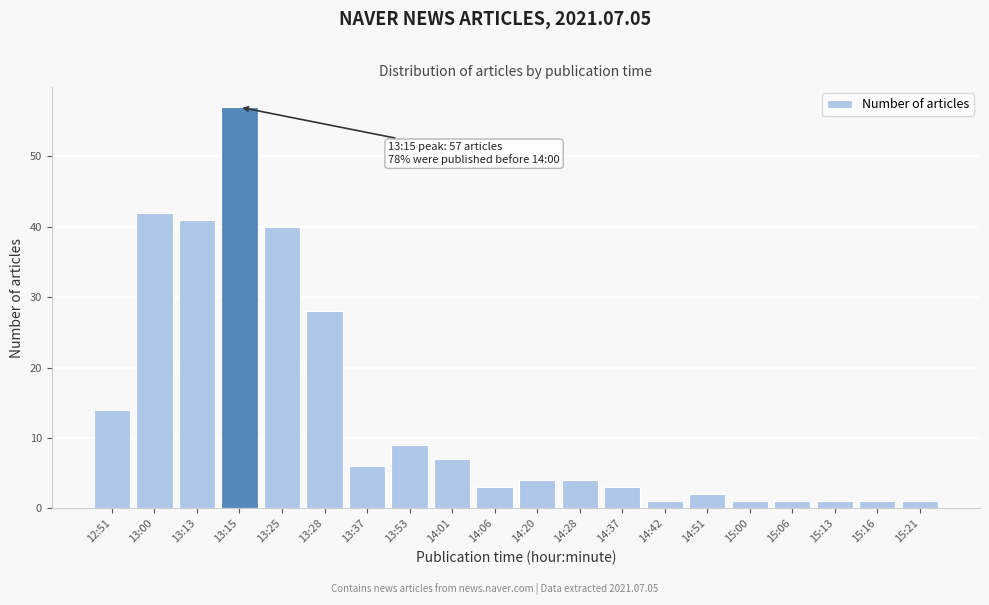

Reading left to right, what are all the values shown in this chart?

14	42	41	57	40	28	6	9	7	3	4	4	3	1	2	1	1	1	1	1